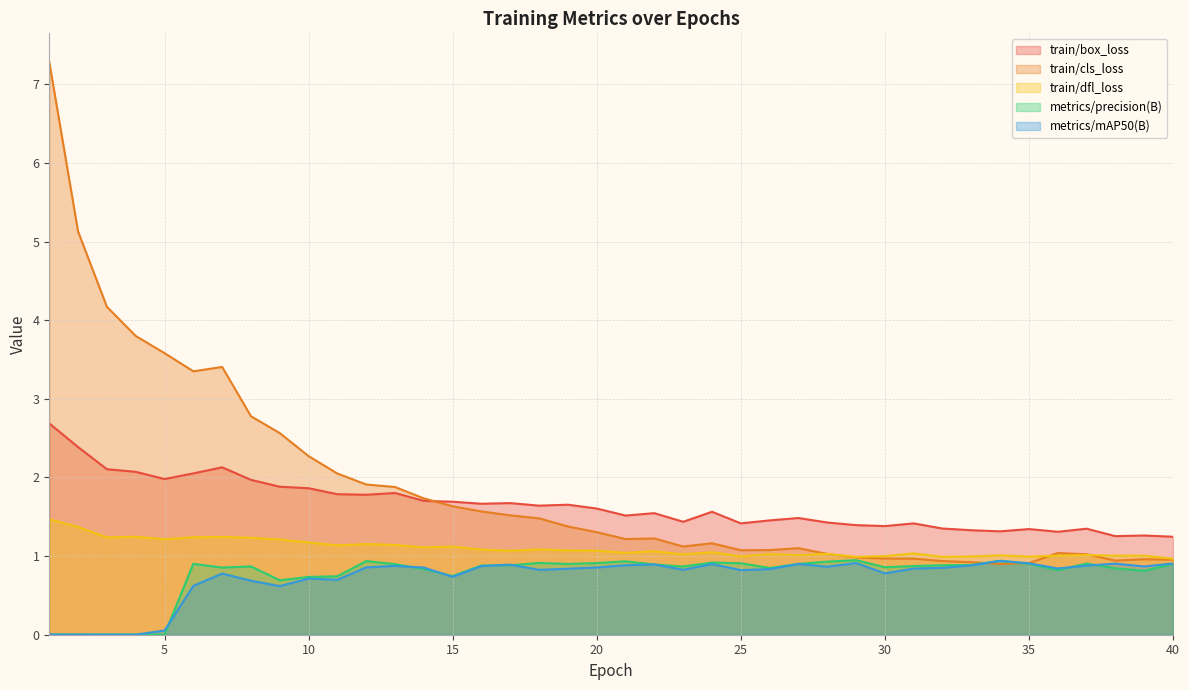

Is the value of train/box_loss at 13 greater than the value of metrics/mAP50(B) at 30?

Yes